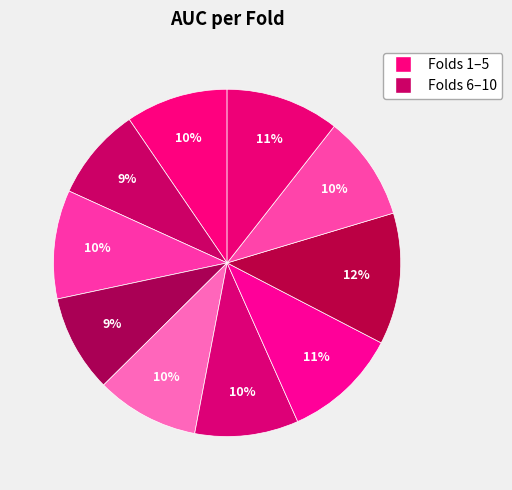

Is there a majority slice in this chart?

No